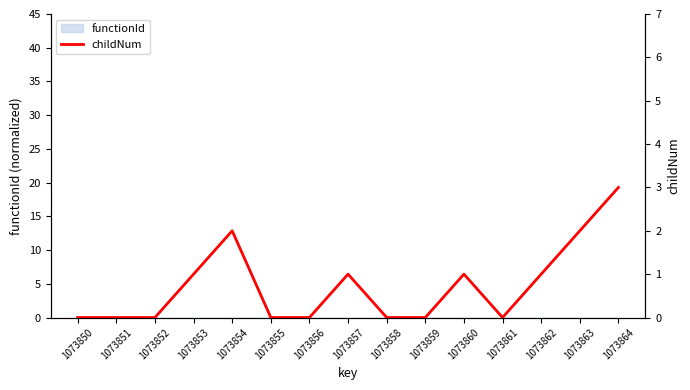

Reading left to right, transcribe all the data shown in this chart.

0	0	0	1	2	0	0	1	0	0	1	0	1	2	3